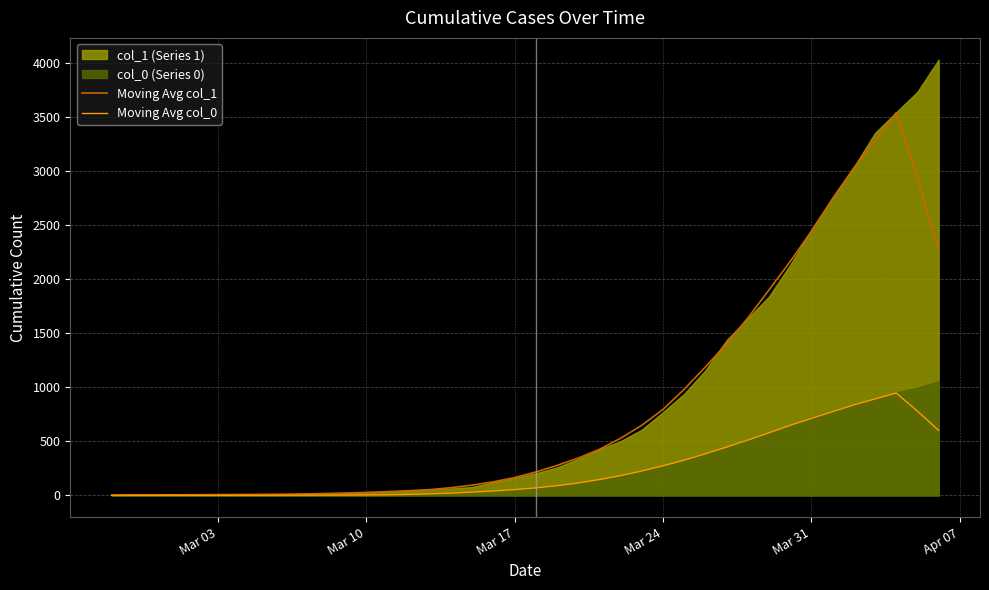

What is the highest value of the Moving Avg col_0 series?

945.8